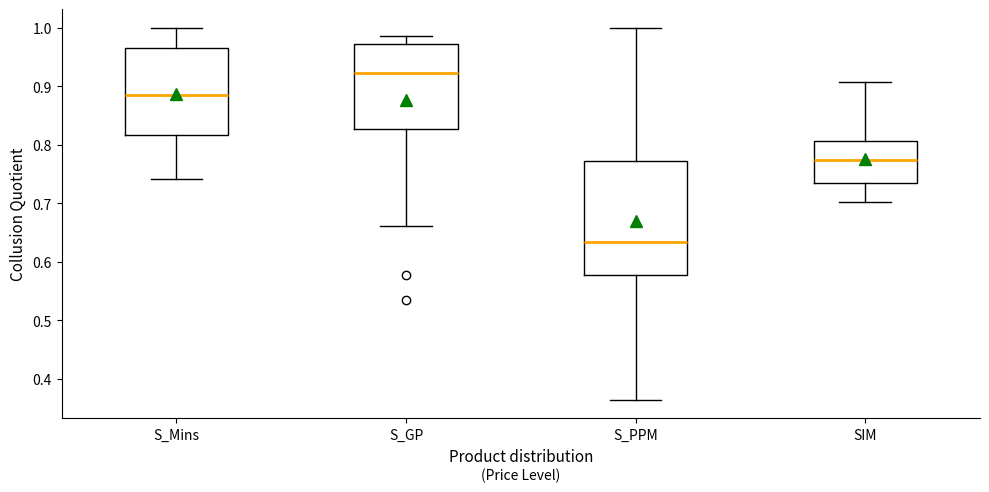

Reading left to right, read every box against the y-axis: the position of its median line, the range the box covers, and the ends of its whiskers. The values are not printed on the chart, so give them approximately, as read against the axis.

S_Mins: median 0.88, box 0.82 to 0.97, whiskers 0.74 to 1.00
S_GP: median 0.92, box 0.83 to 0.97, whiskers 0.66 to 0.99
S_PPM: median 0.63, box 0.58 to 0.77, whiskers 0.36 to 1.00
SIM: median 0.77, box 0.73 to 0.81, whiskers 0.70 to 0.91